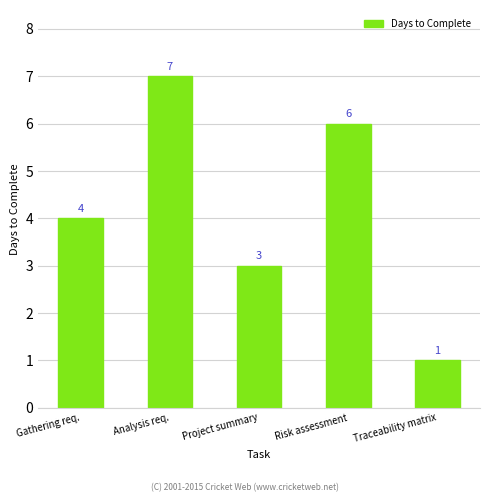

Reading left to right, what are all the values shown in this chart?

Gathering req.=4	Analysis req.=7	Project summary=3	Risk assessment=6	Traceability matrix=1